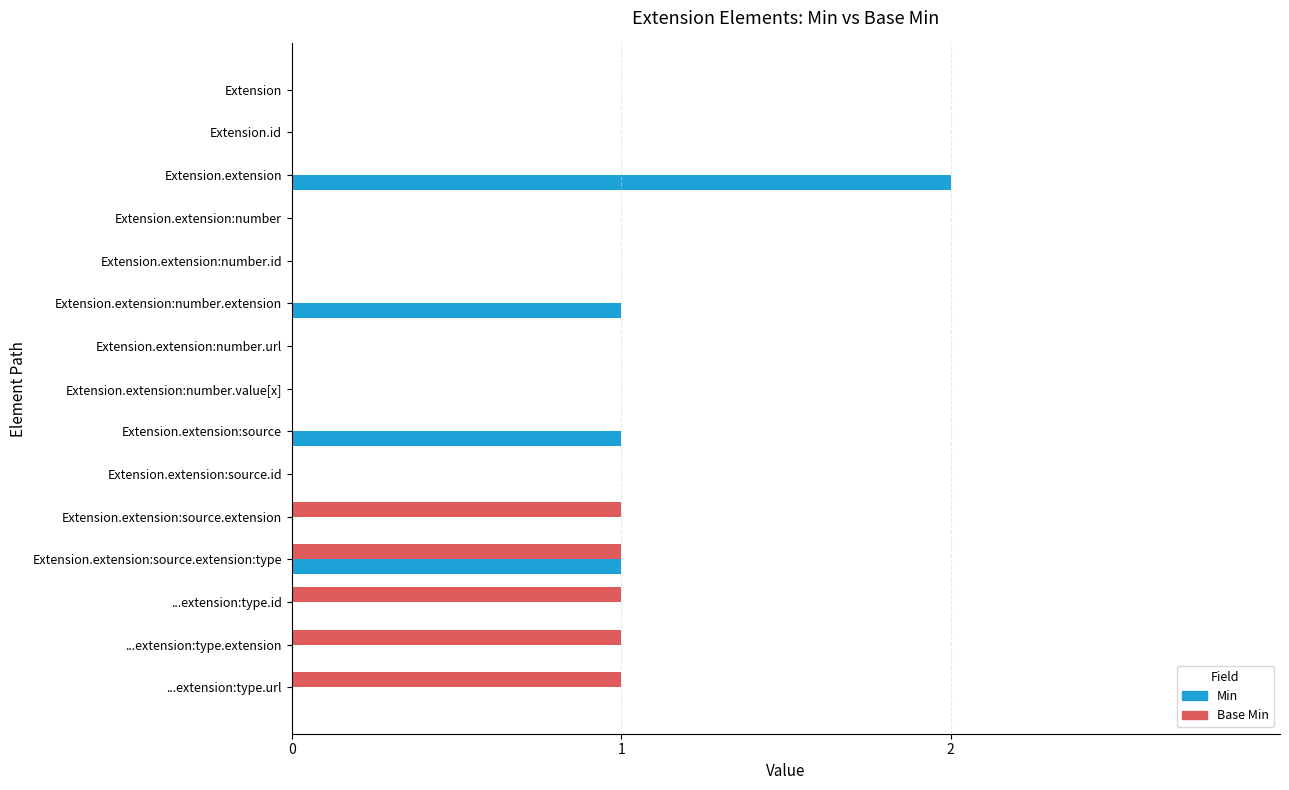

What is the sum of all Min values?

5